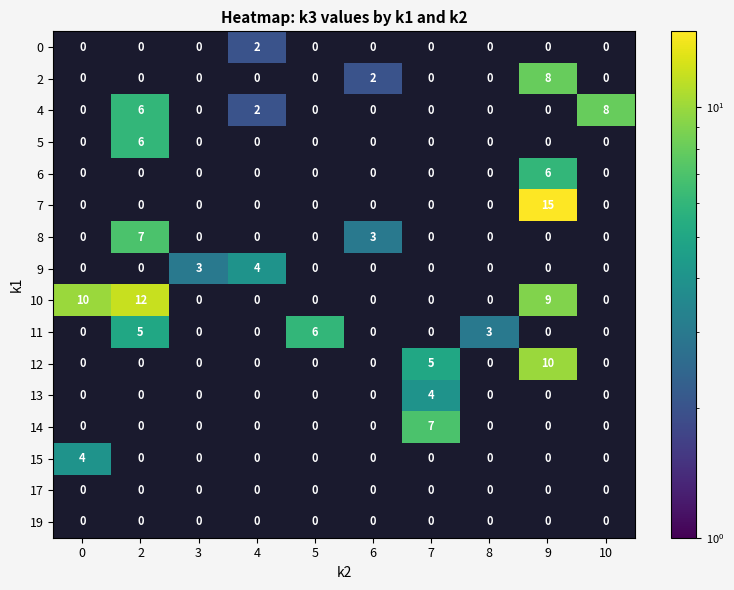

Which series changed the most between 2 and 8?

10